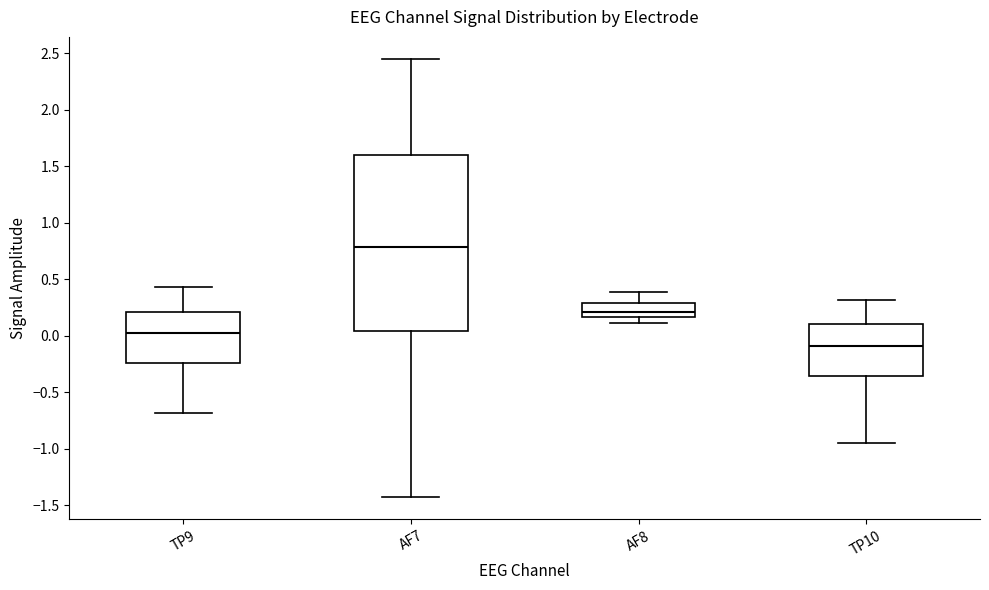

Where does the median line of the box for AF7 sit on the y-axis? The values are not printed on the chart, so give them approximately, as read against the axis.

0.80